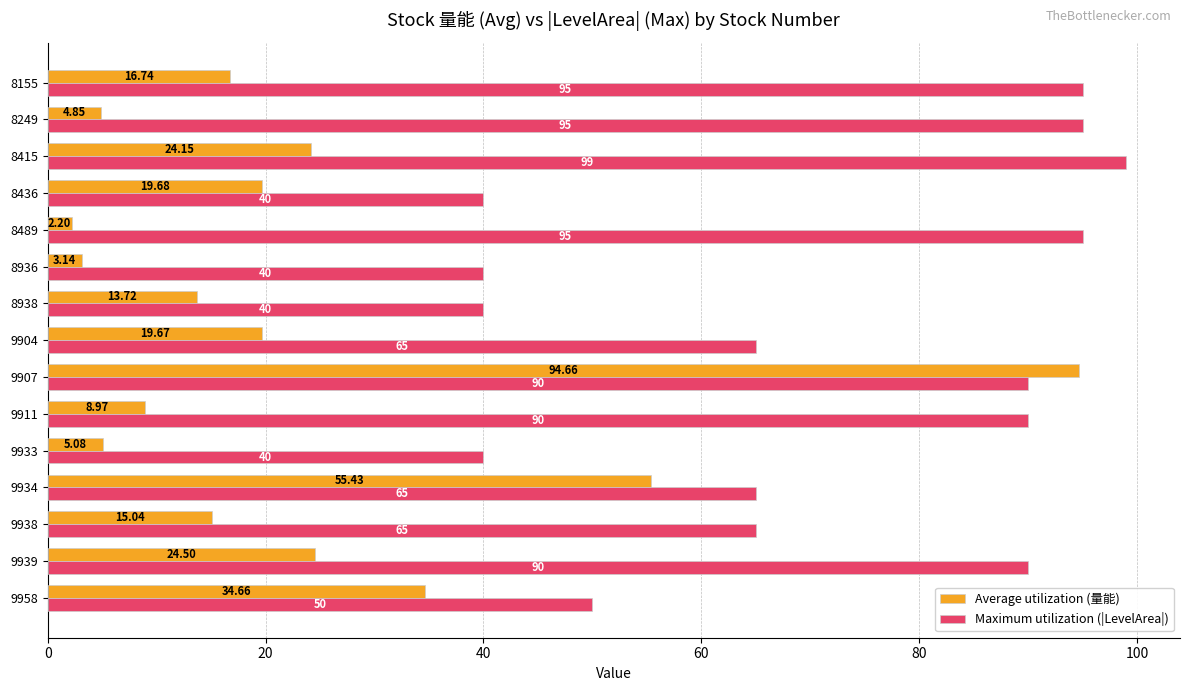

How many data points in Average utilization (量能) are above 16?

8